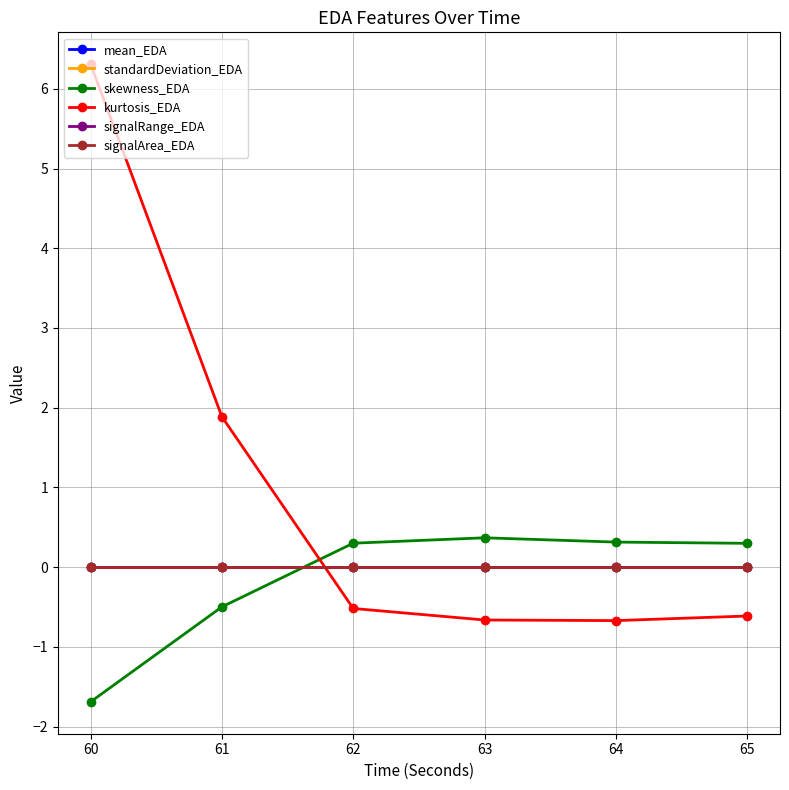

Is the value of mean_EDA at 65 greater than the value of signalArea_EDA at 62?

No